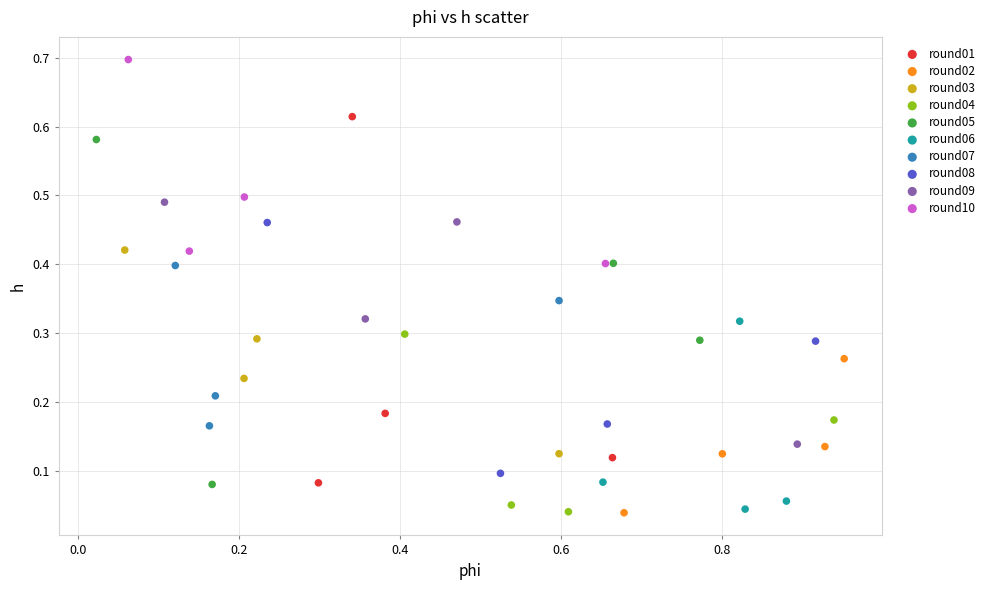

What are all the series names shown in the legend?

round01, round02, round03, round04, round05, round06, round07, round08, round09, round10